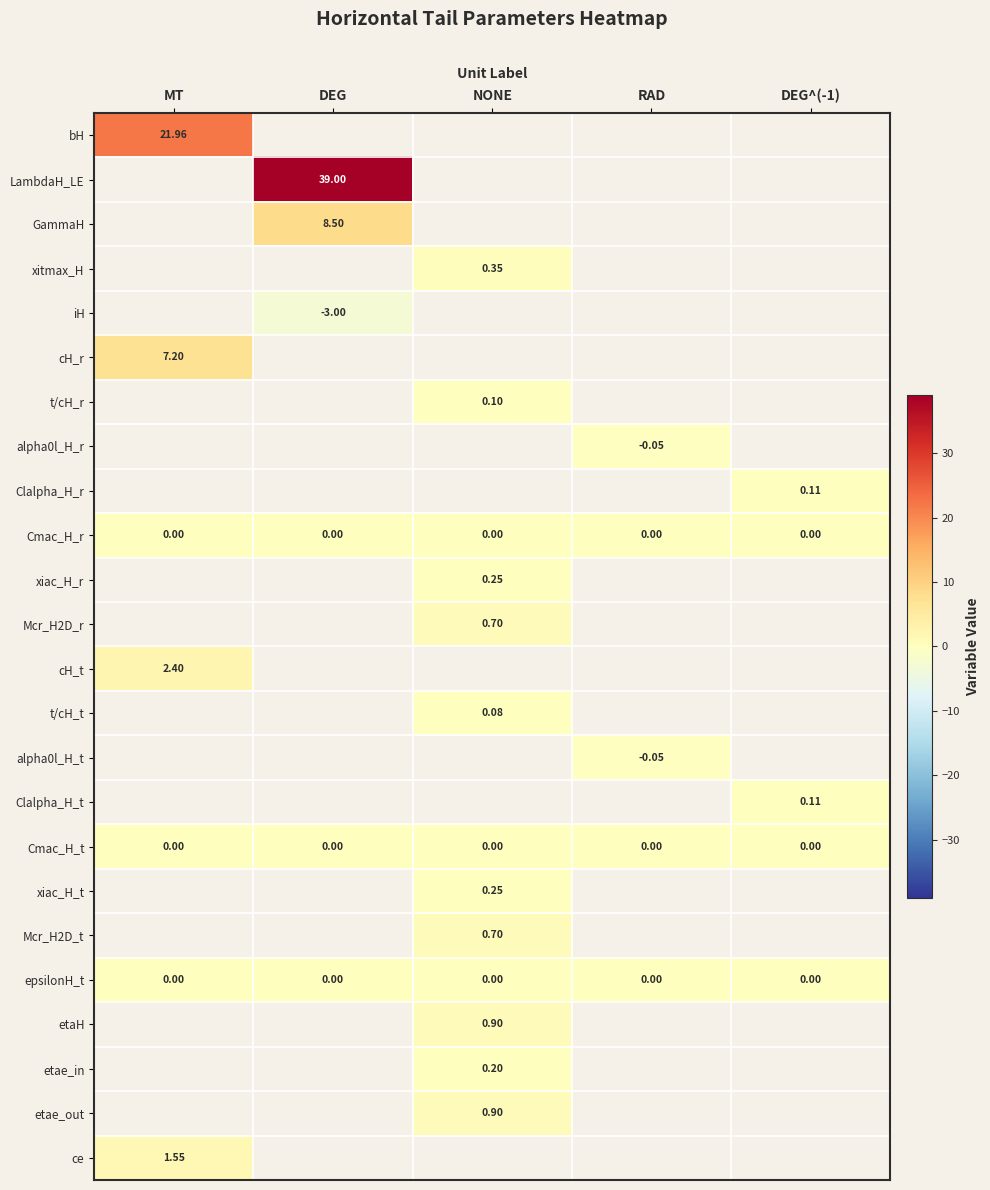

Which series has the largest range (max minus min)?

bH